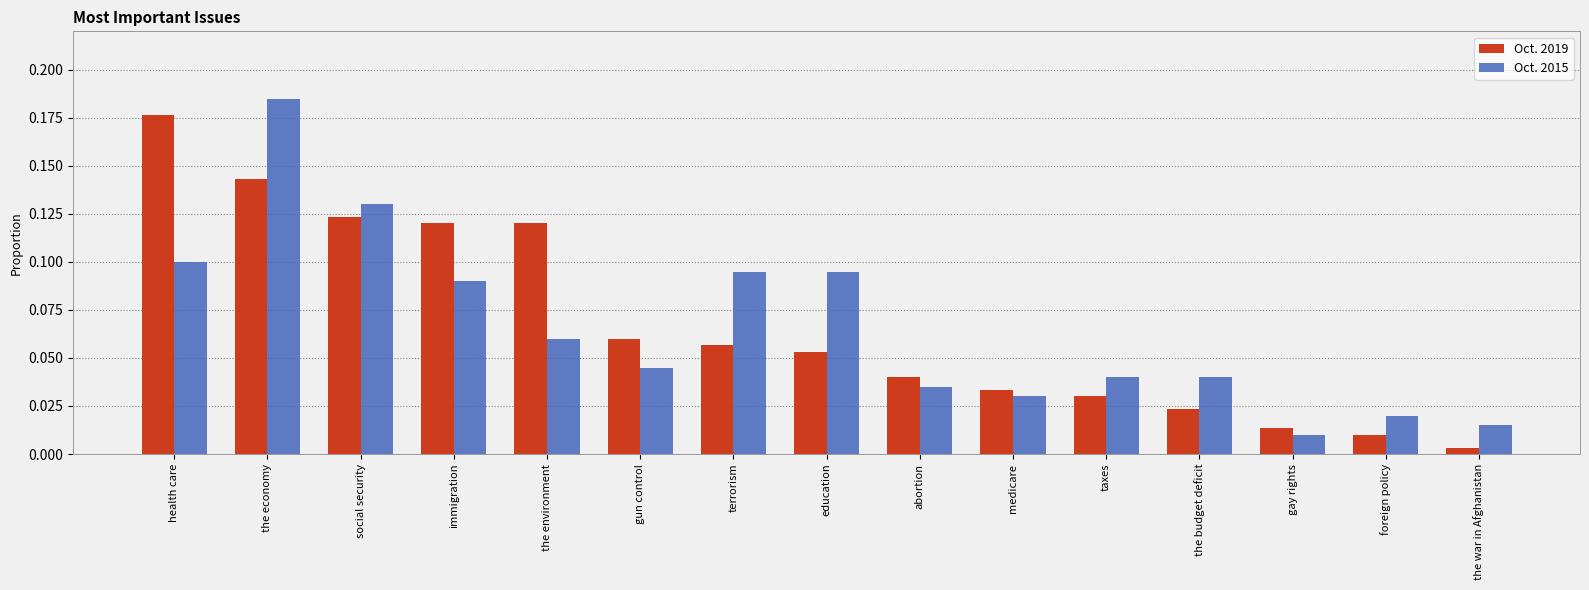

How many data points does each series have?

15